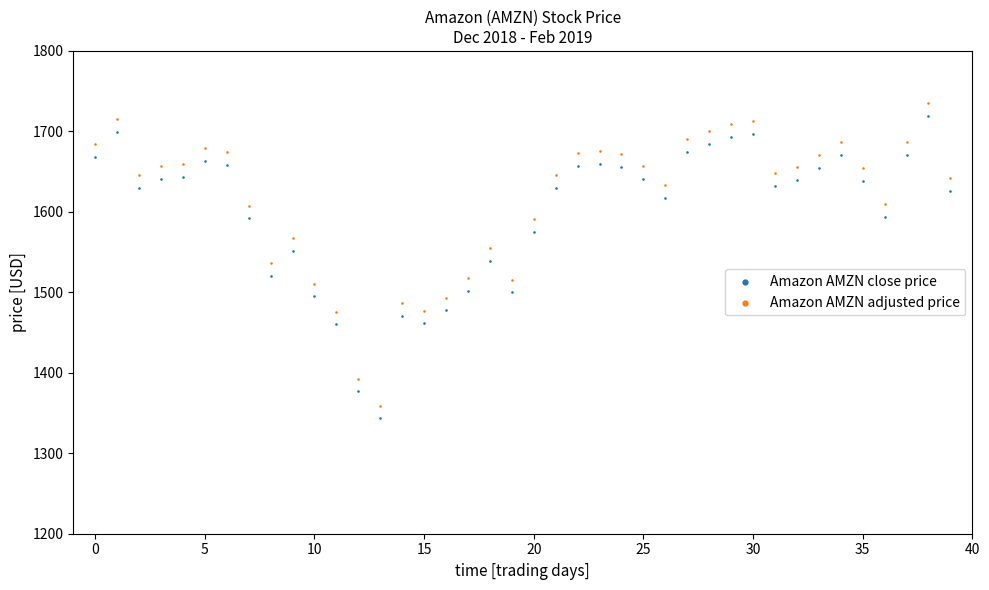

Which series has the largest Y range (max minus min)?

Amazon AMZN adjusted price